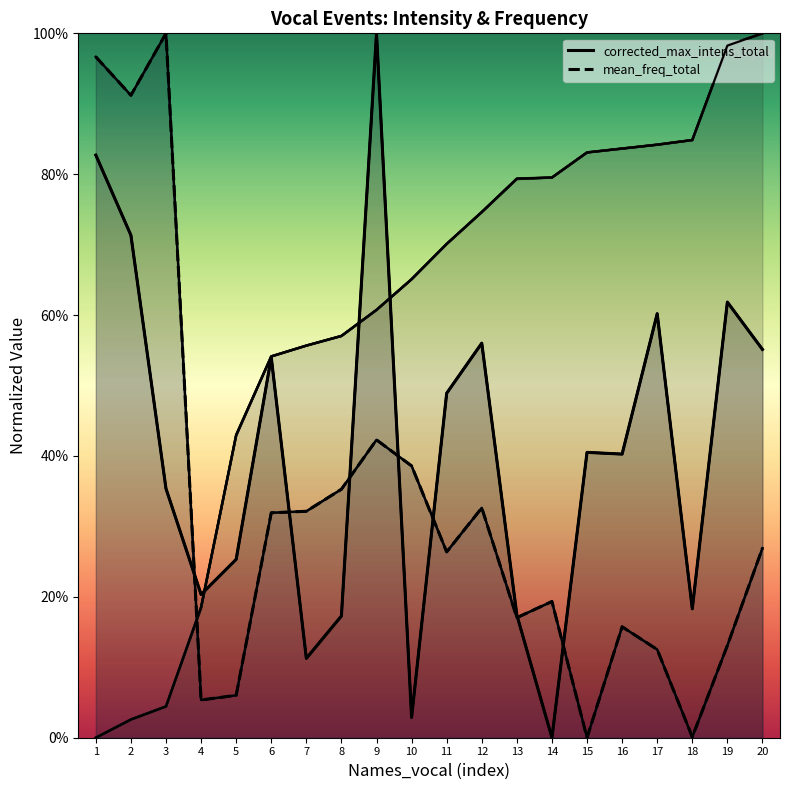

True or false: the data shows 0.1 at 9.

False